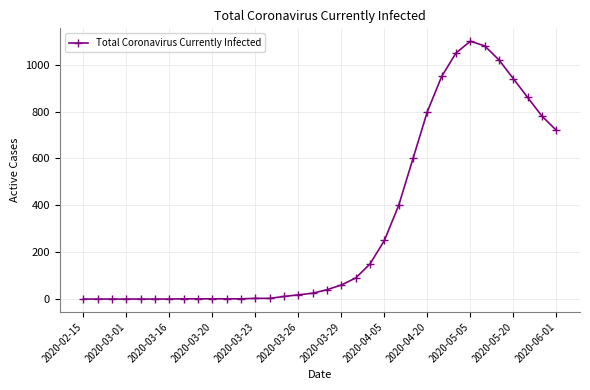

How many categories are shown in the chart?

34